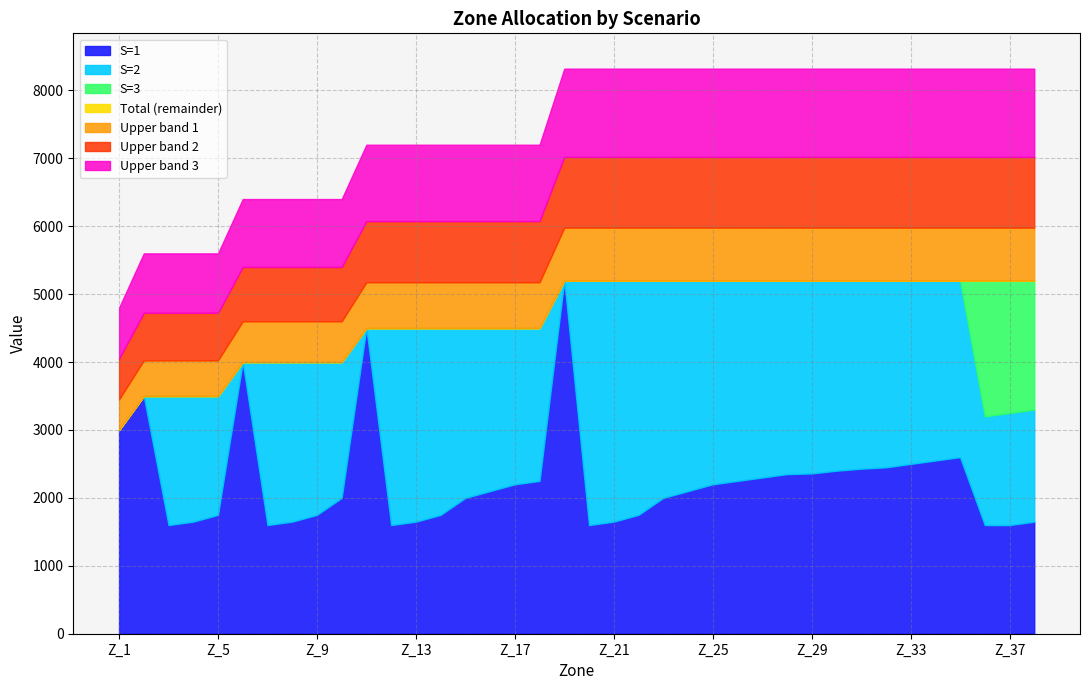

At which label does S=2 reach its peak?

Z_20